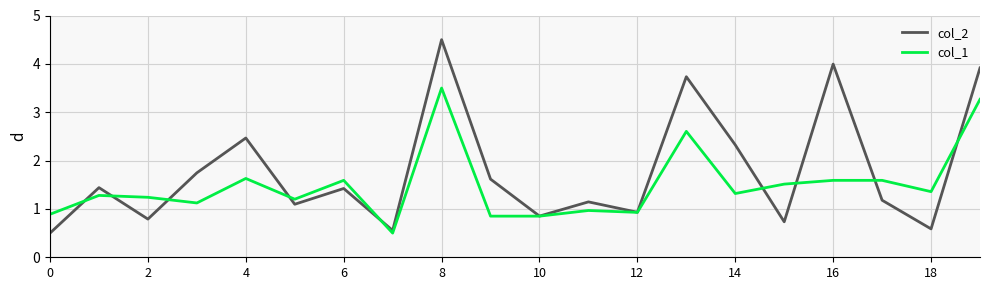

Which series has the largest range (max minus min)?

col_2